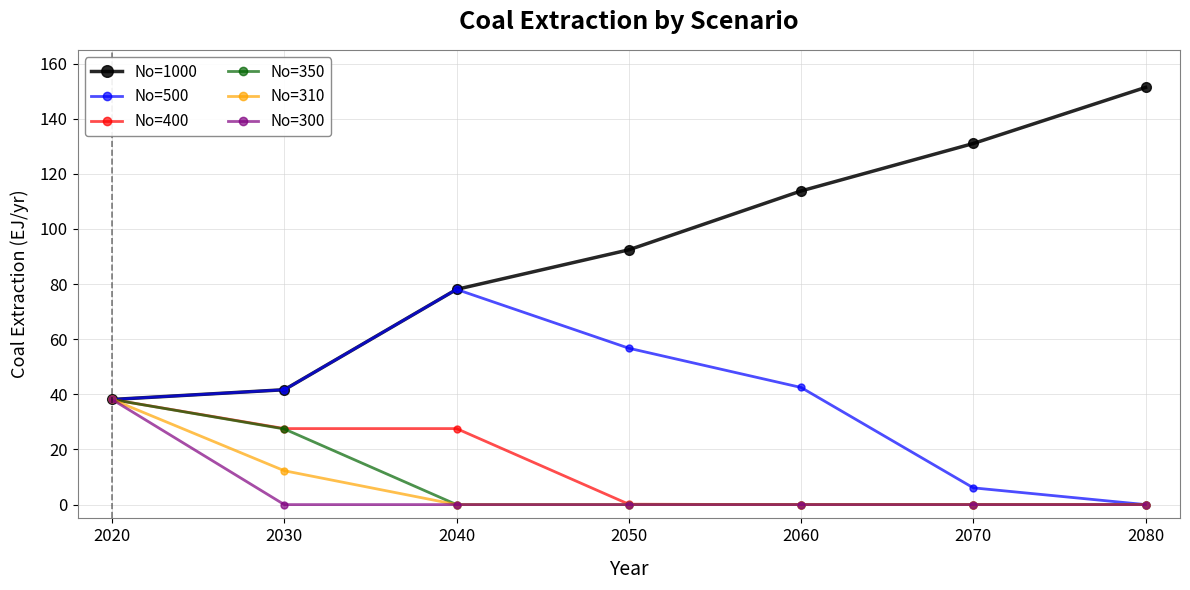

What is the difference between the second highest and second lowest values in the No=1000 series?

89.3